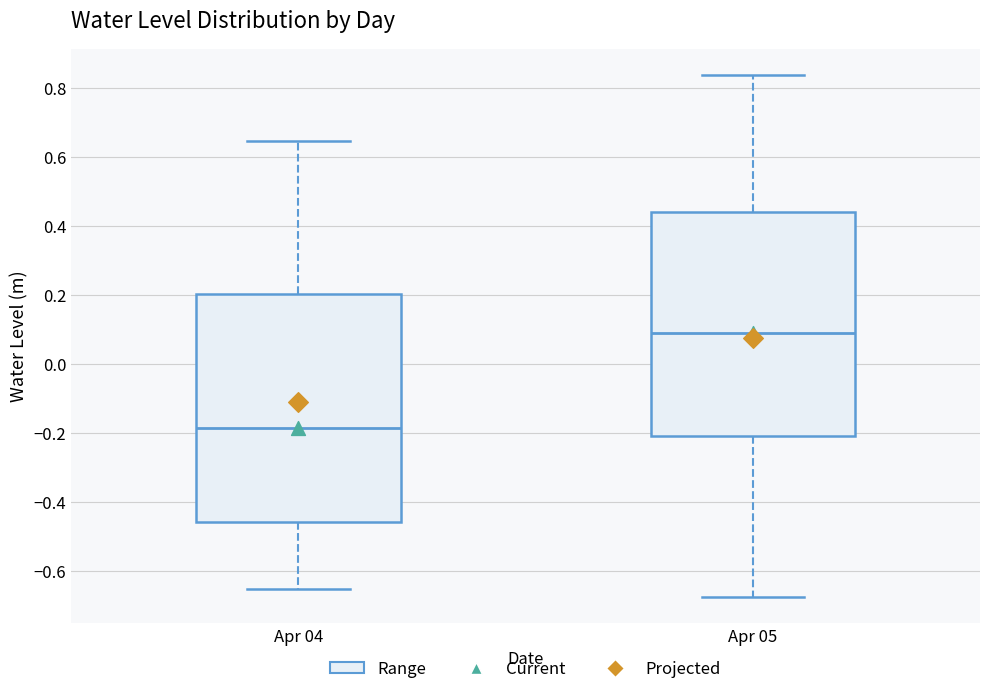

Reading left to right, transcribe this box plot: for each box, give where its median line is, the range the box spans, and where its two whiskers end, as read against the y-axis. The values are not printed on the chart, so give them approximately, as read against the axis.

Apr 04: median -0.18, box -0.46 to 0.20, whiskers -0.66 to 0.64
Apr 05: median 0.10, box -0.20 to 0.44, whiskers -0.68 to 0.84